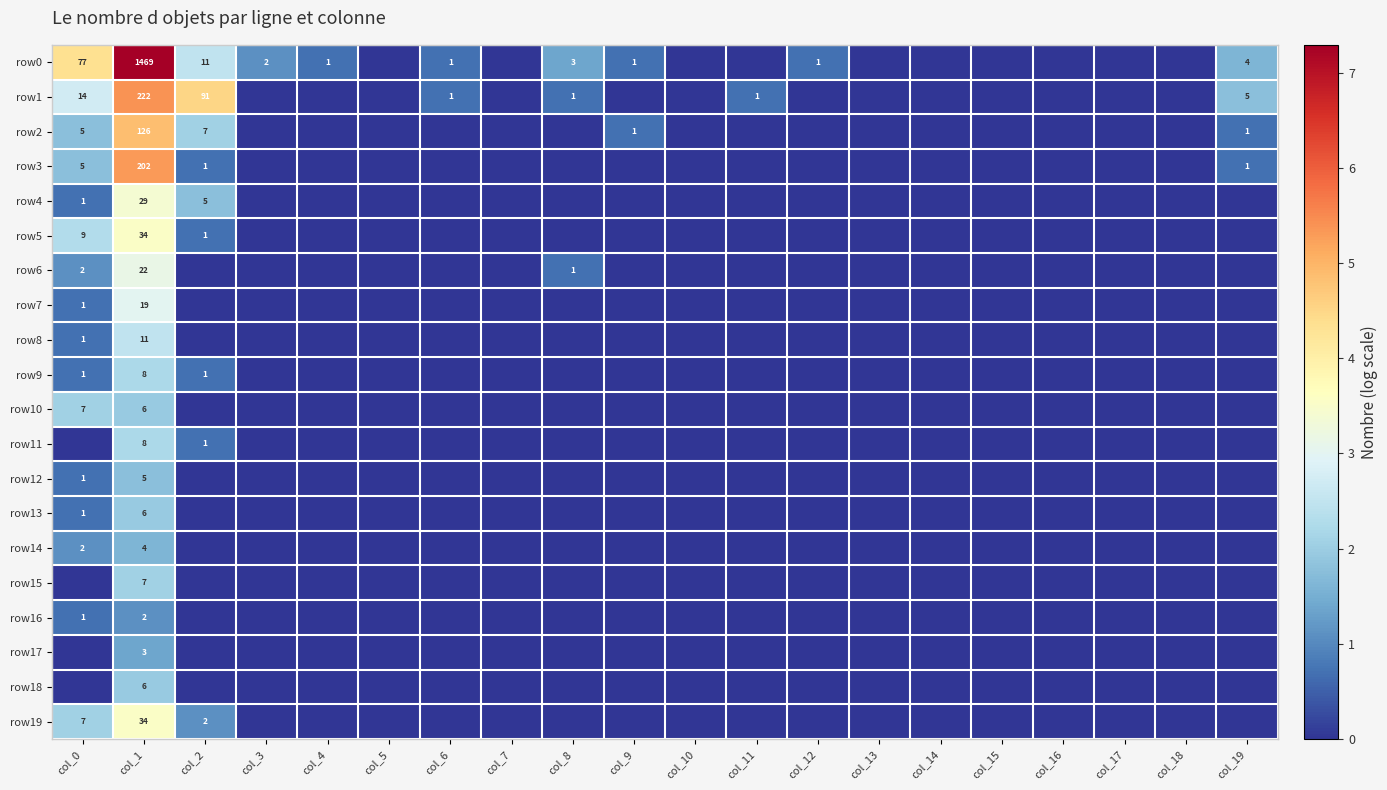

The row13 series shows 2 at col_1. True or false?

False